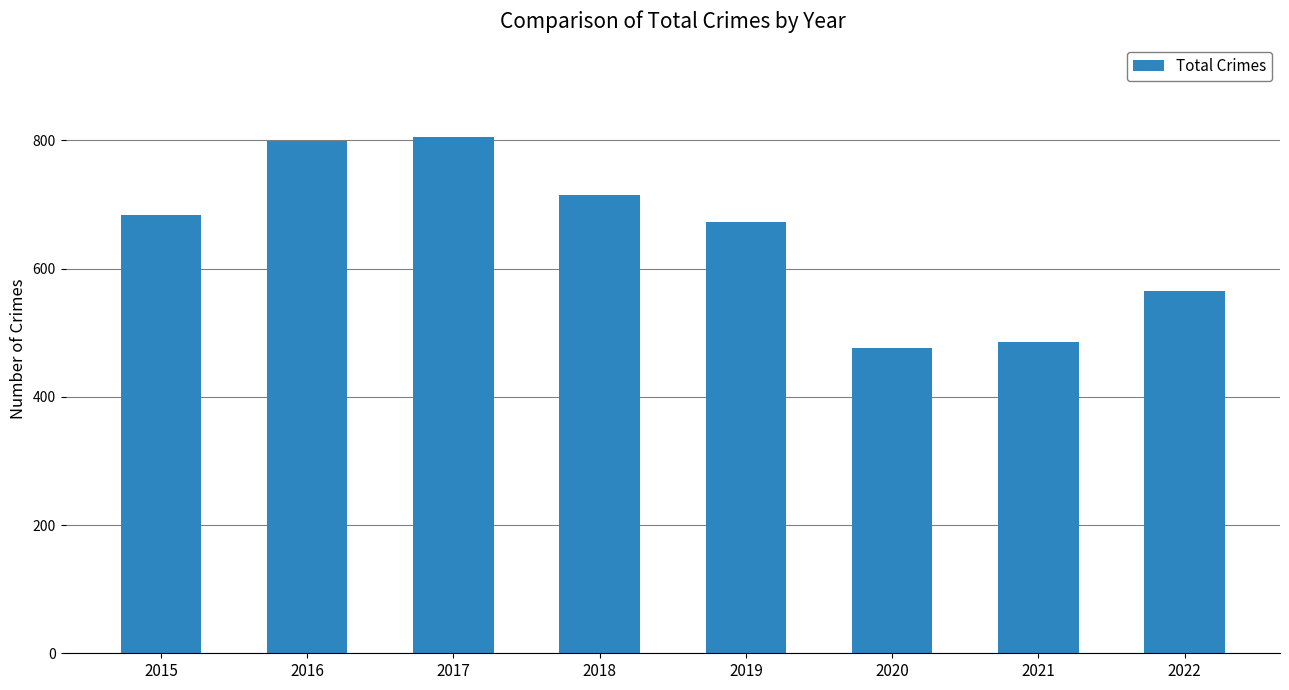

Reading left to right, extract all data points from this chart.

2015=684	2016=799	2017=806	2018=715	2019=673	2020=476	2021=486	2022=565